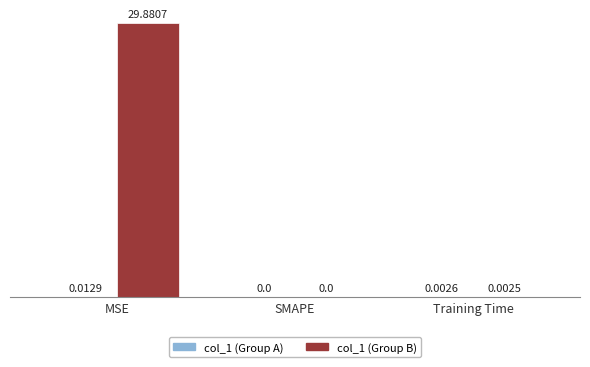

What is the maximum value shown in the chart?

29.9